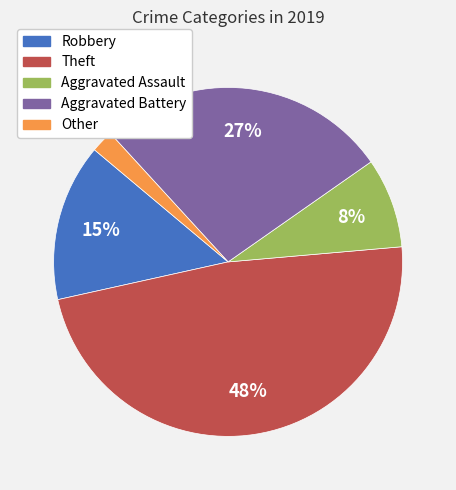

Which category has the biggest portion of the pie?

Theft